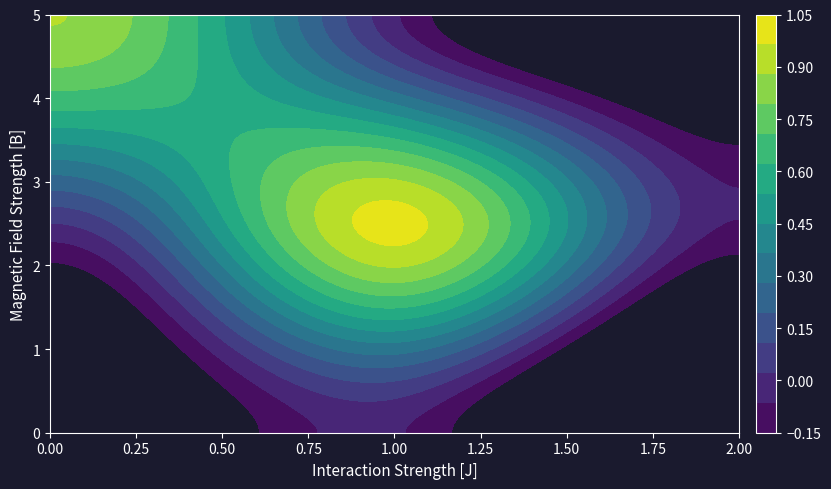

What is the average value of the row_1 series?

0.3